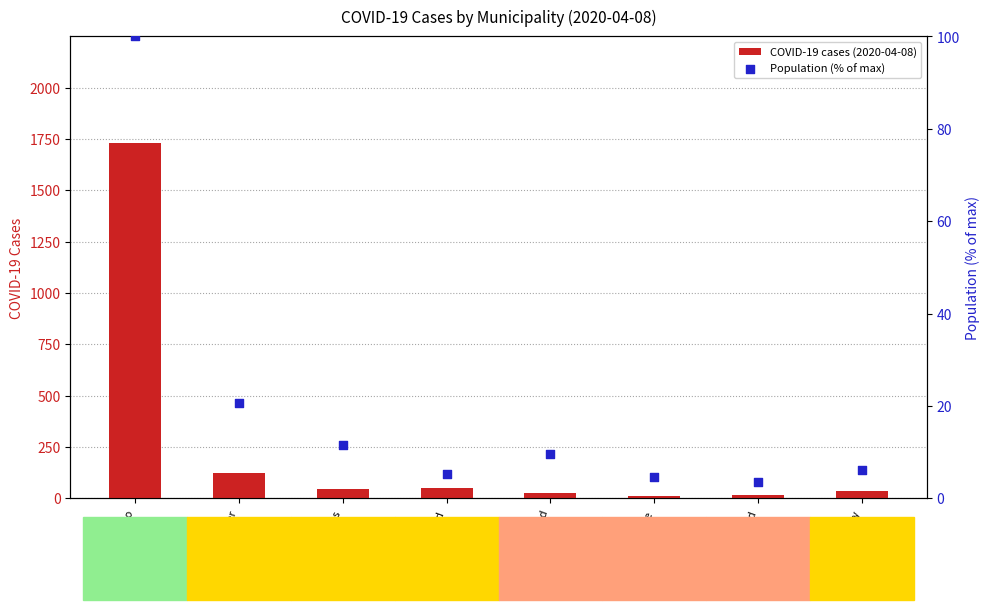

Which series contains the highest Y value?

COVID-19 cases (2020-04-08)